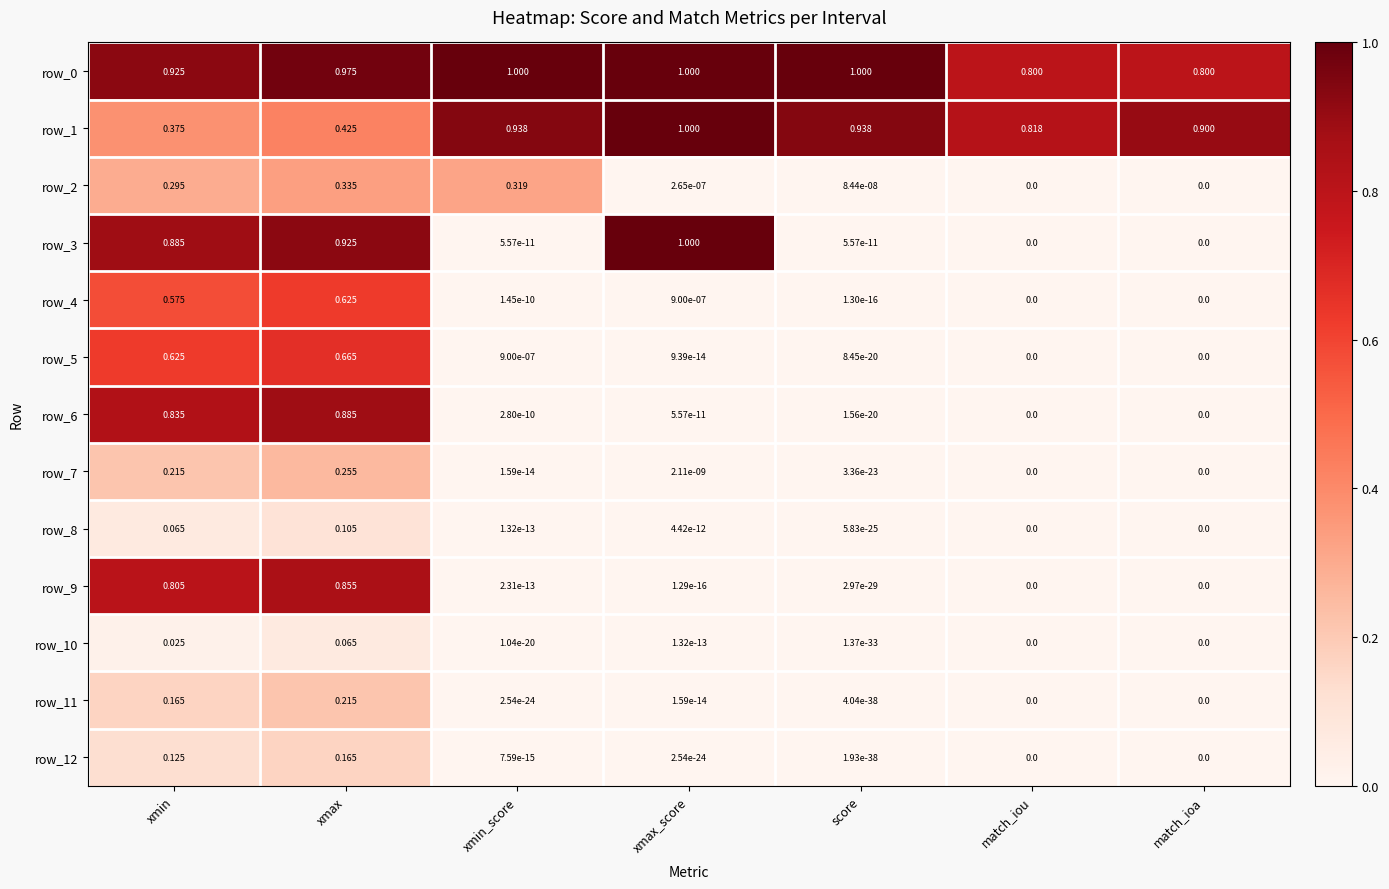

Count the number of categories in the chart.

7